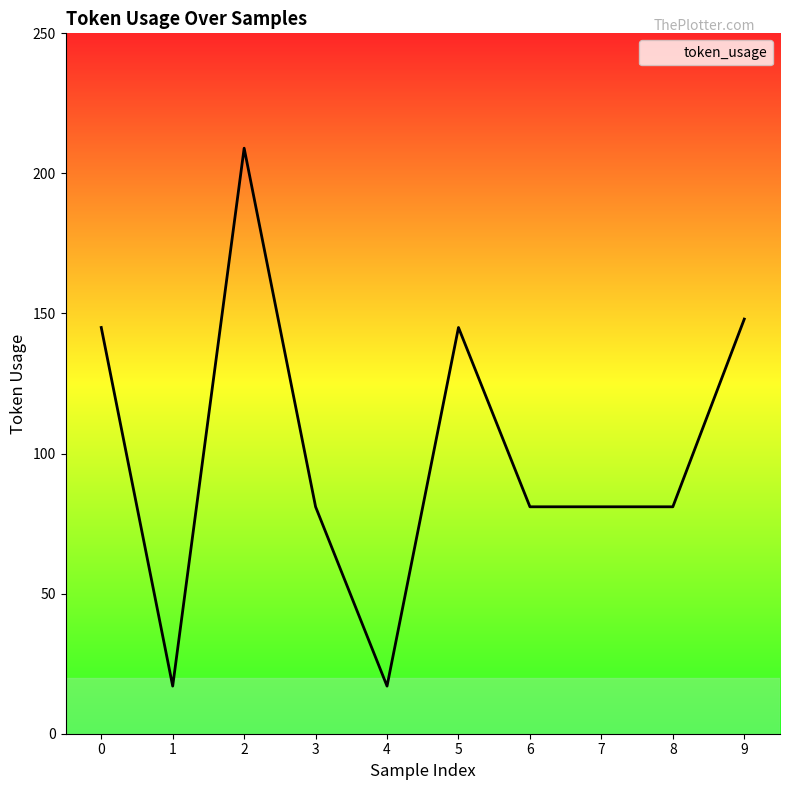

What is the difference between the maximum and minimum values?

192